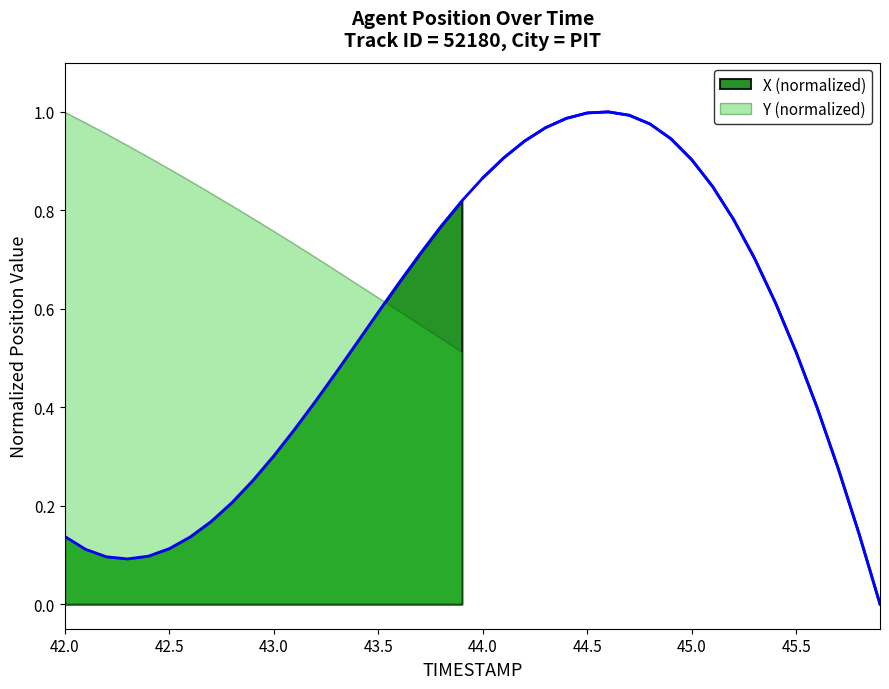

True or false: the data shows 0.8 at 13.

False